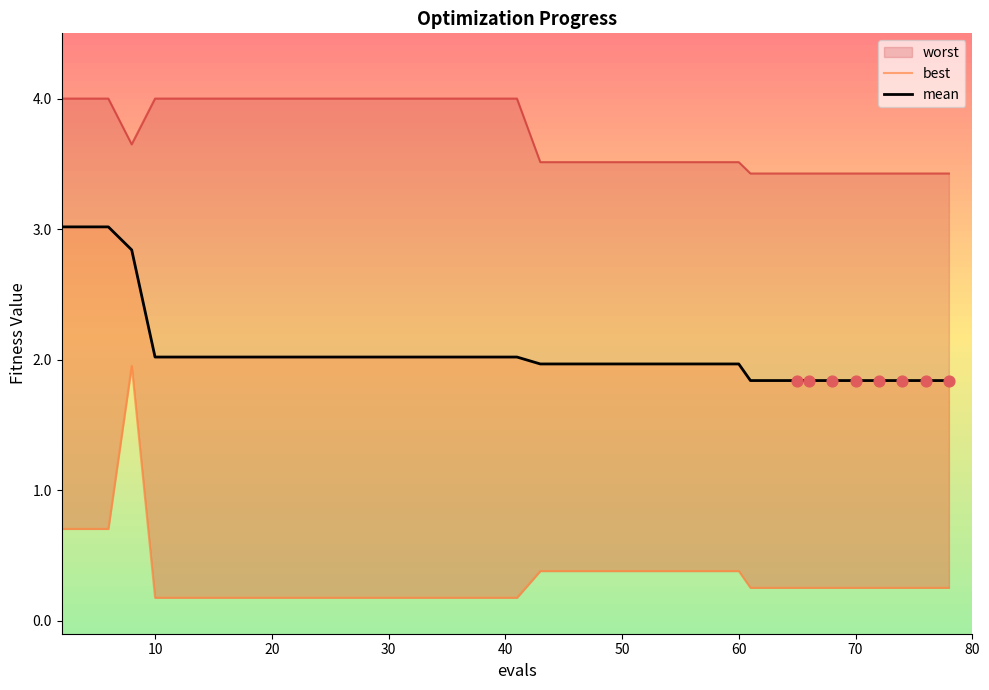

At how many categories does at least one series exceed 1?

19